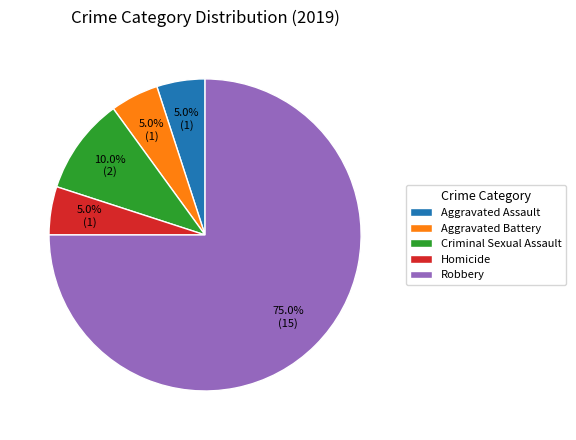

Between Homicide and Robbery, which is larger?

Robbery